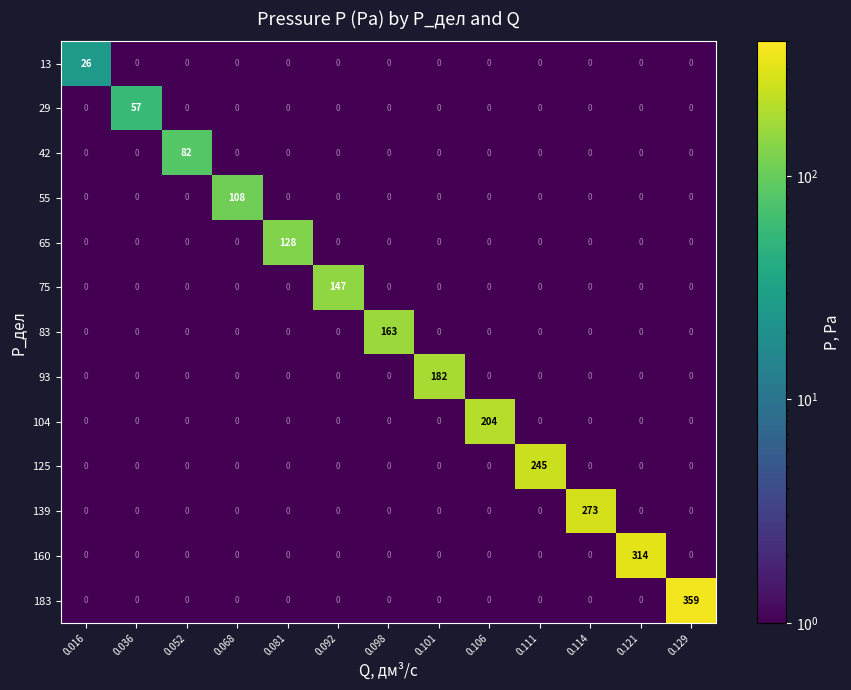

How many series are shown in this chart?

13